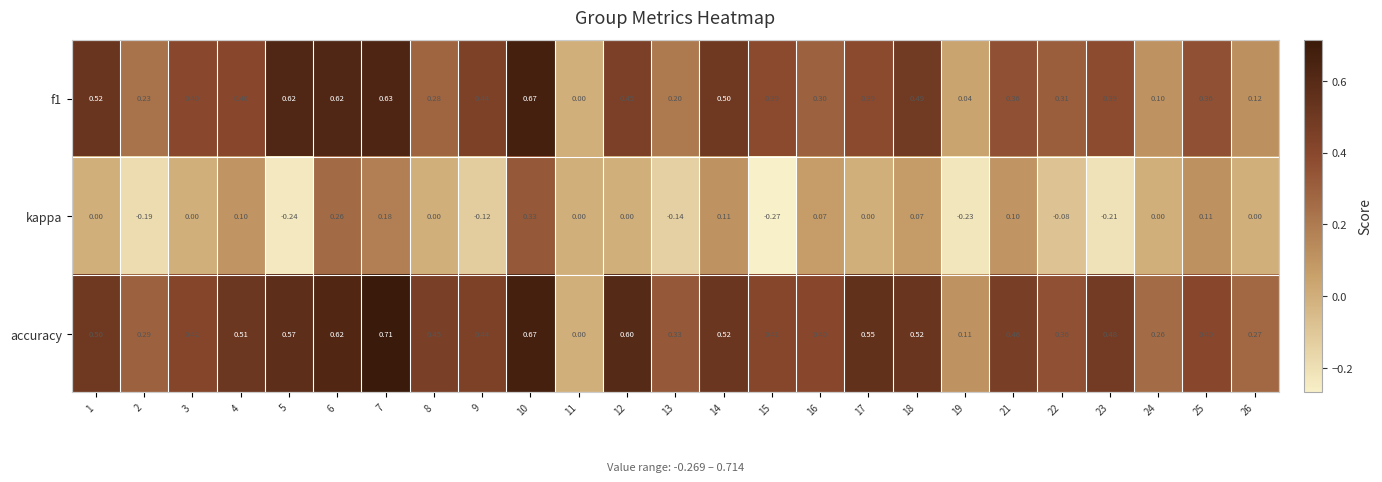

Which series has the largest range (max minus min)?

accuracy